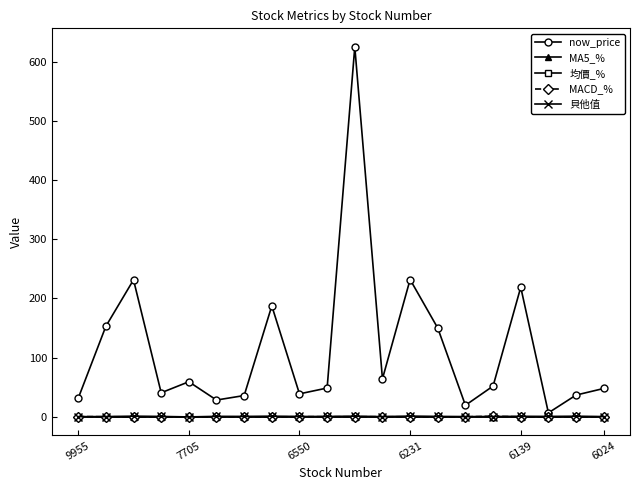

What are all the series names shown in the legend?

now_price, MA5_%, 均價_%, MACD_%, 貝他值